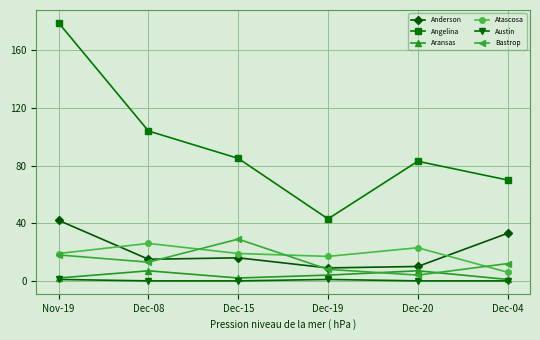

List the series in order of their peak value, lowest first.

Austin, Aransas, Atascosa, Bastrop, Anderson, Angelina